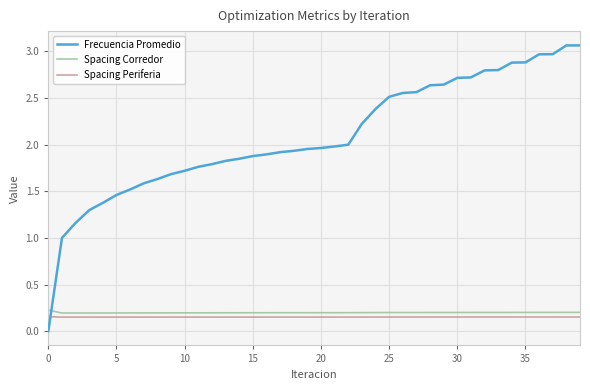

Count the Spacing Corredor values in the range 0 to 1.

40